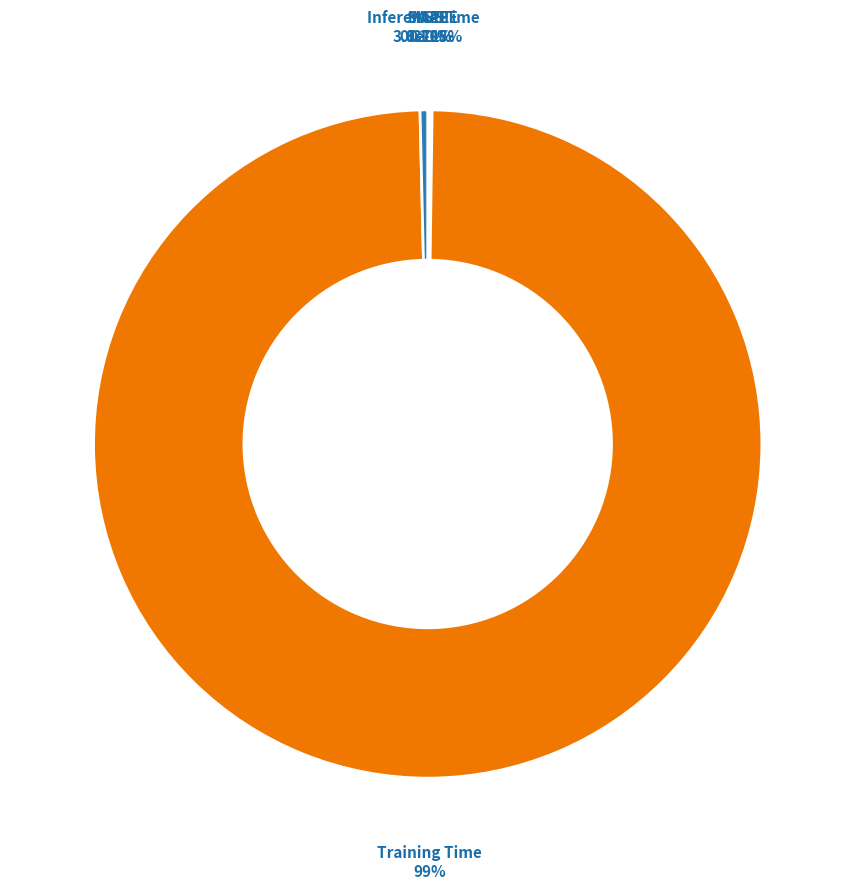

How many slices are in this pie chart?

5